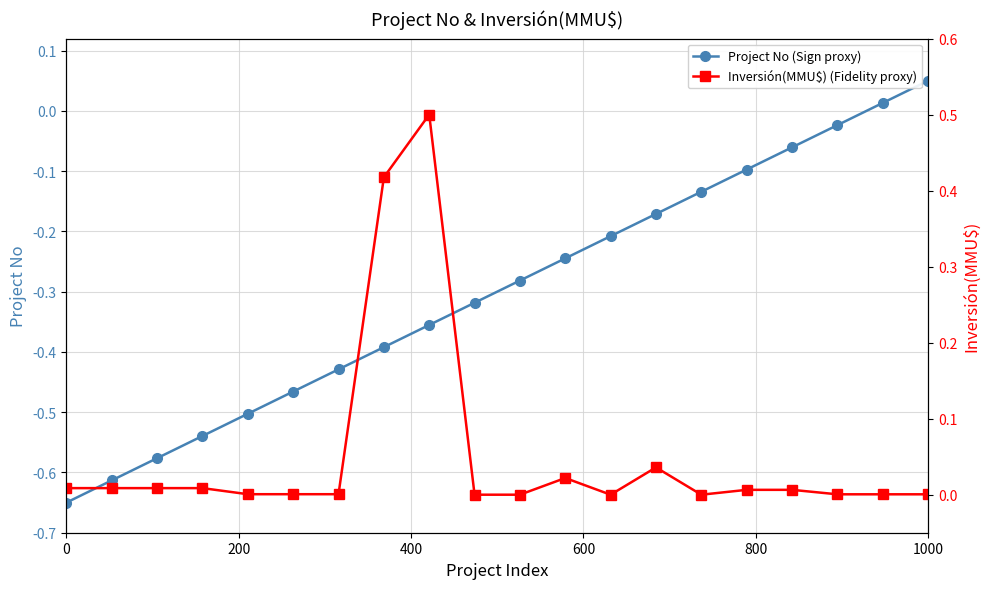

At which label does Project No (Sign proxy) reach its peak?

1000